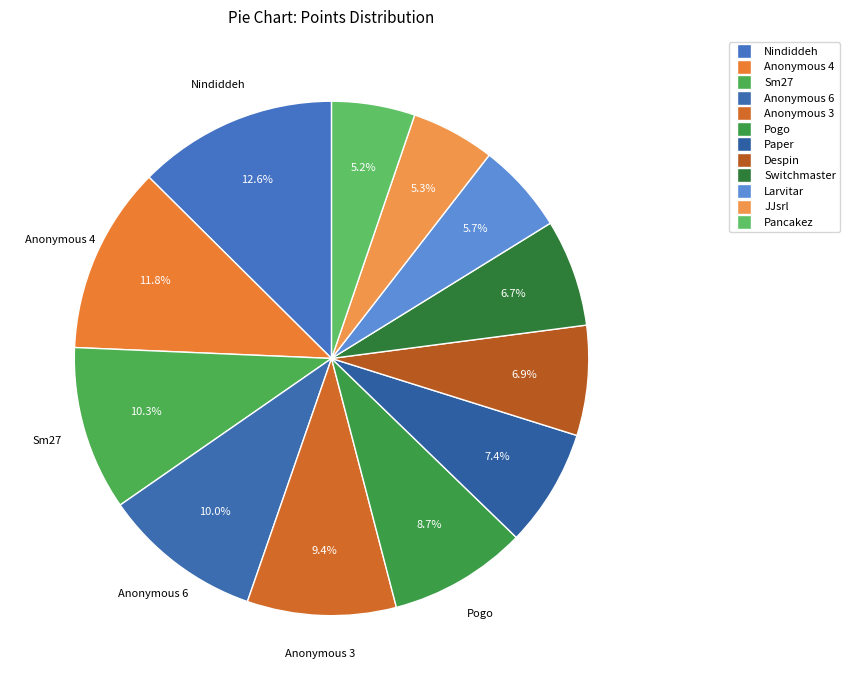

To the nearest percent, what percentage of the pie is Pogo?

9%